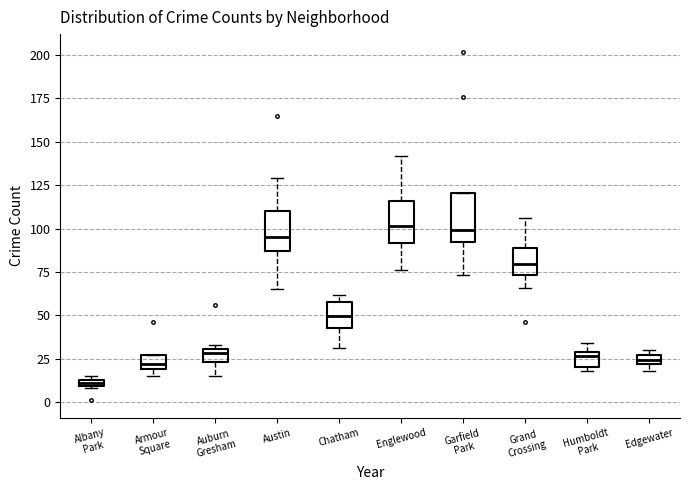

Where is the lower edge of the box for Garfield Park on the y-axis? The values are not printed on the chart, so give them approximately, as read against the axis.

95